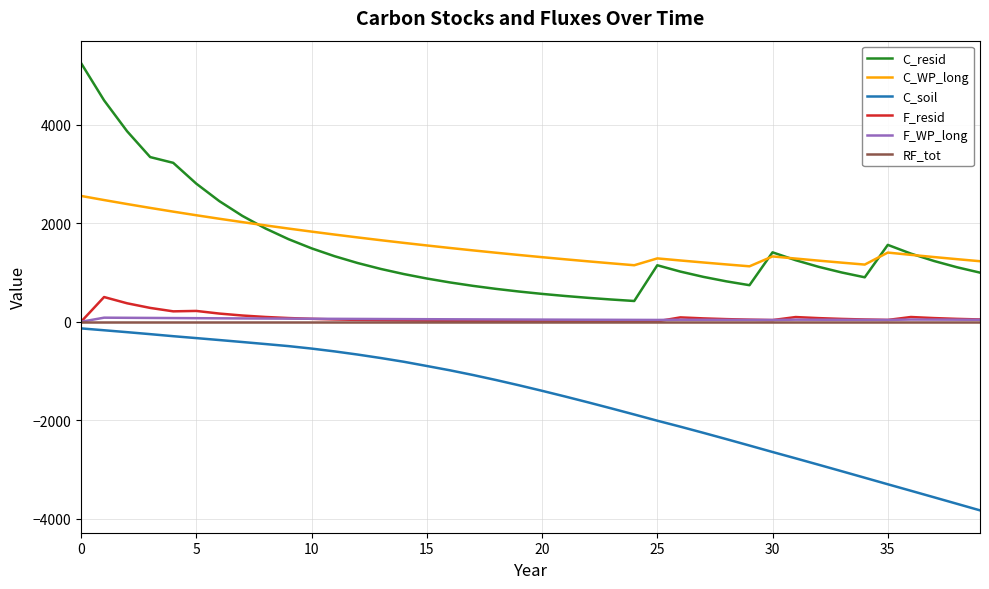

Which series has the widest spread of values?

C_resid